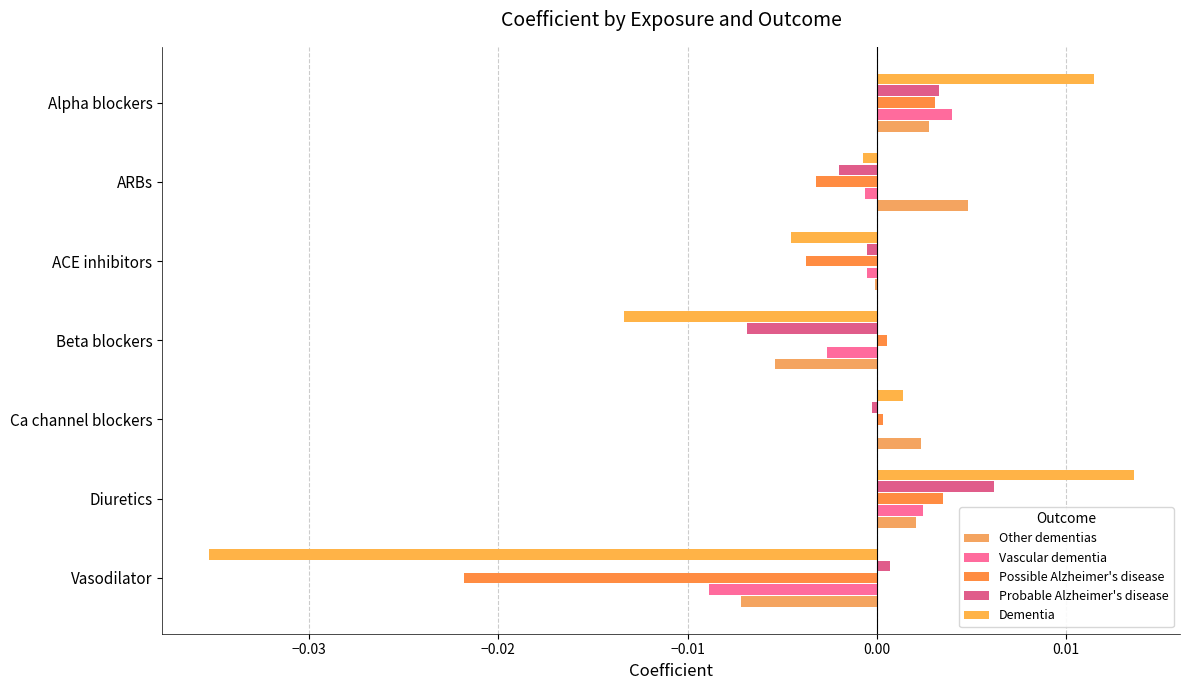

Which series has the largest total across all categories?

Probable Alzheimer's disease